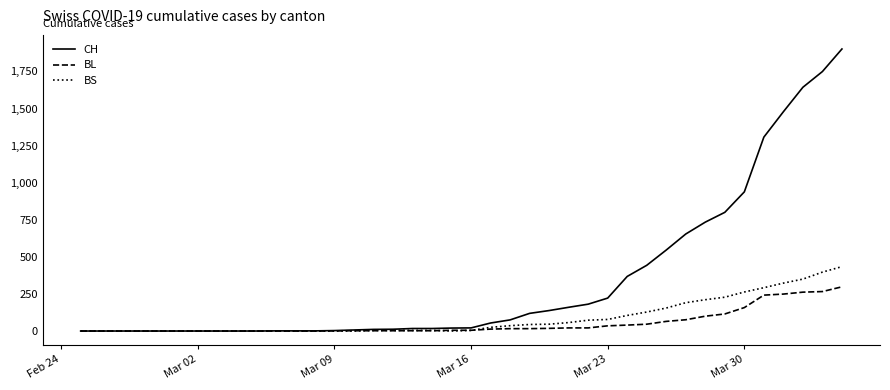

List the series in order of their peak value, lowest first.

BL, BS, CH